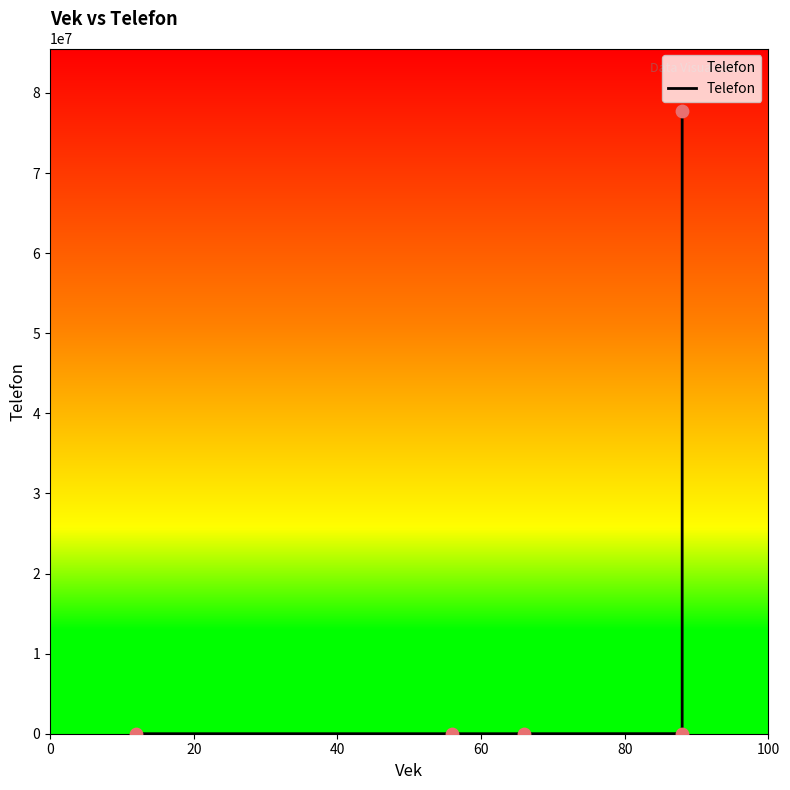

Which has a higher value, 40 or 80?

80